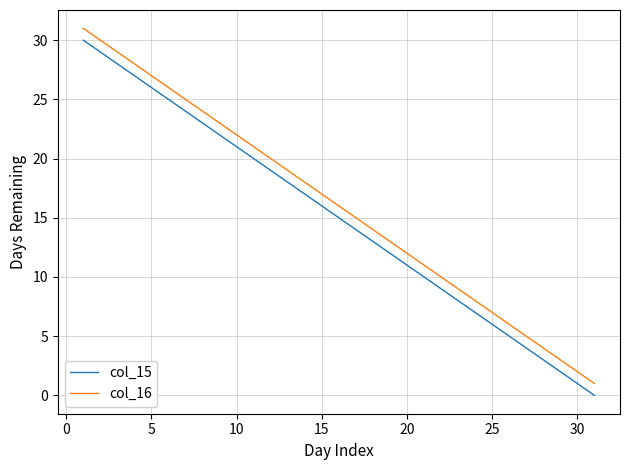

True or false: col_16 and col_15 intersect in this chart.

False